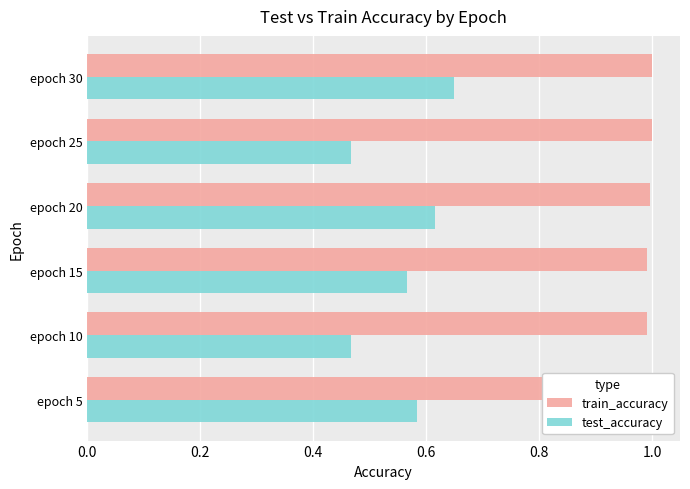

The train_accuracy series shows 0.4 at epoch 25. True or false?

False